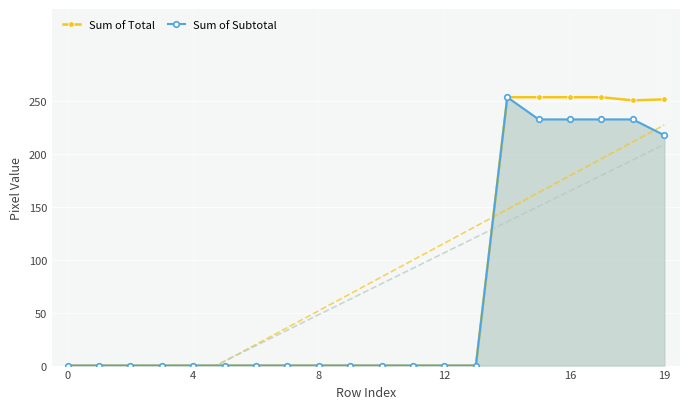

At 11, list the series in order from largest to smallest.

Sum of Total, Sum of Subtotal